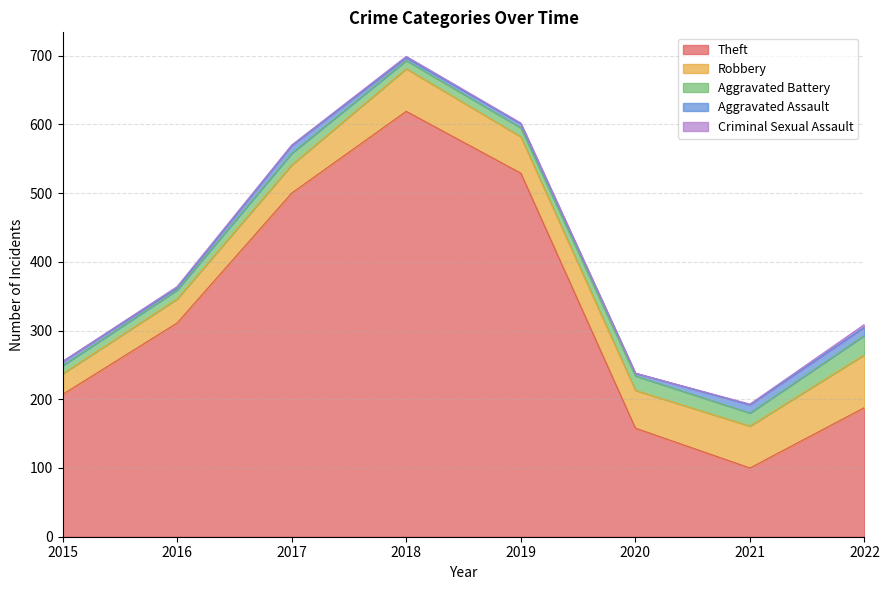

What is the value of the Aggravated Battery point at the 2nd from the left?

13